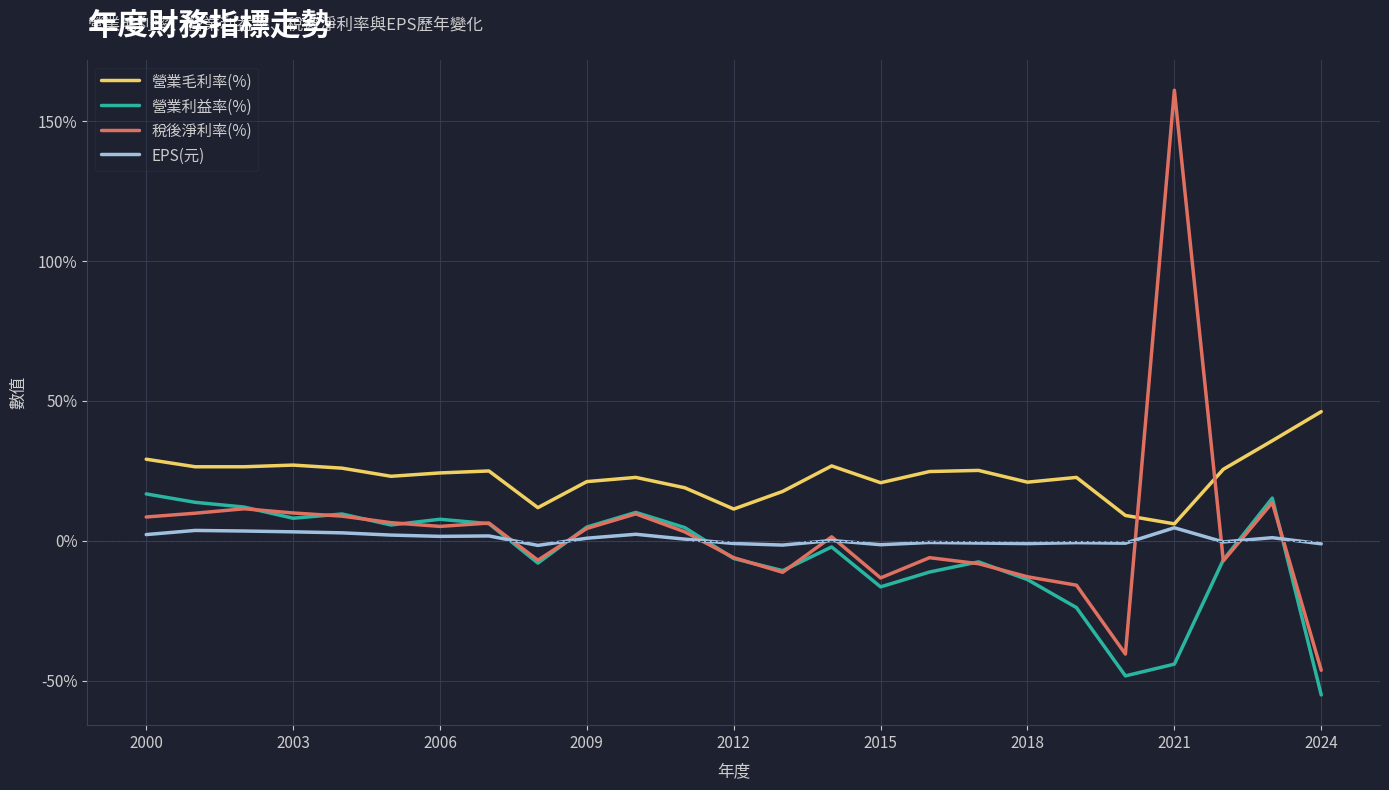

Which series has the largest range (max minus min)?

稅後淨利率(%)